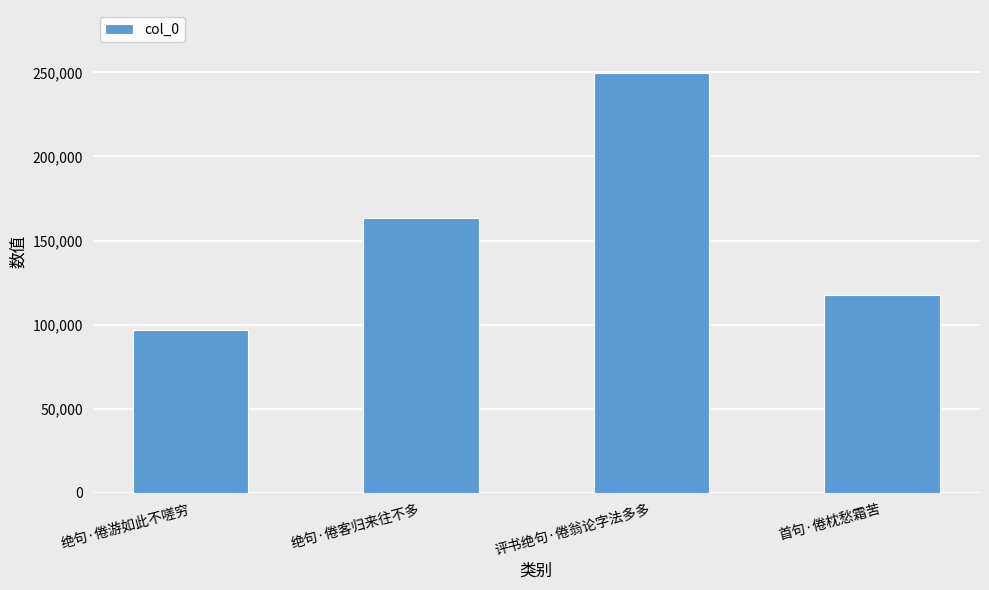

Approximately how many times larger is the value at 评书绝句·倦翁论字法多多 compared to 绝句·倦游如此不嗟穷?

2.6